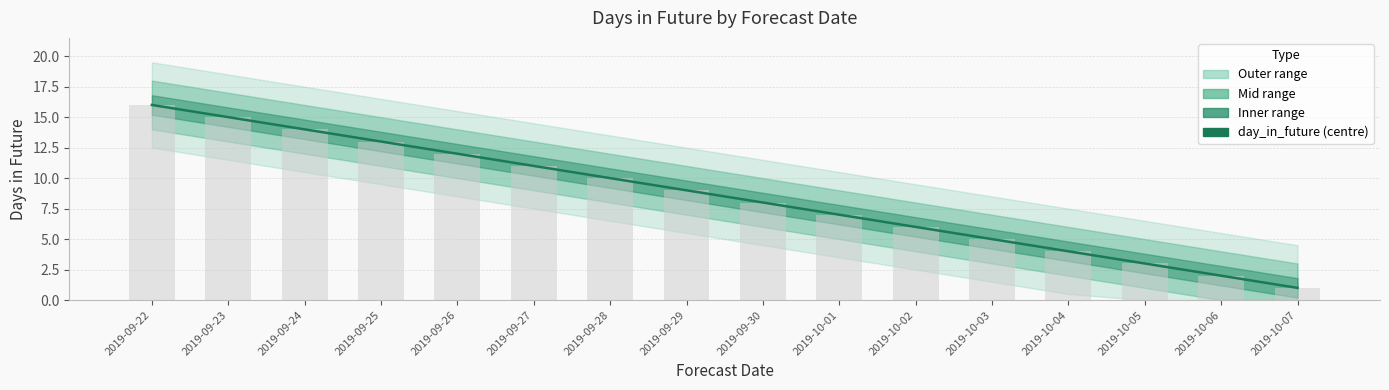

At which category is the sum across all series the highest?

2019-09-22